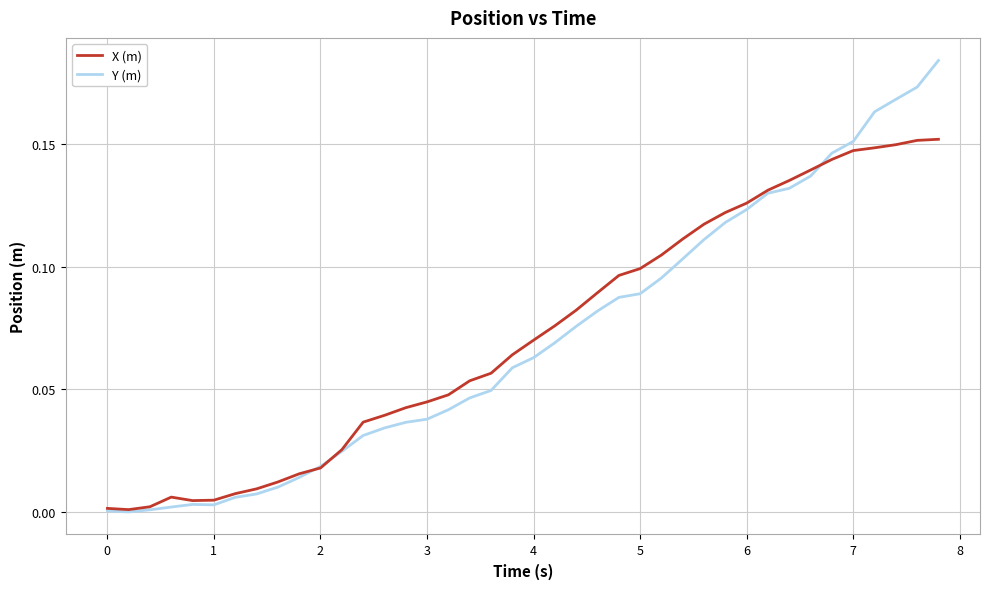

Which series has the widest spread of values?

Y (m)